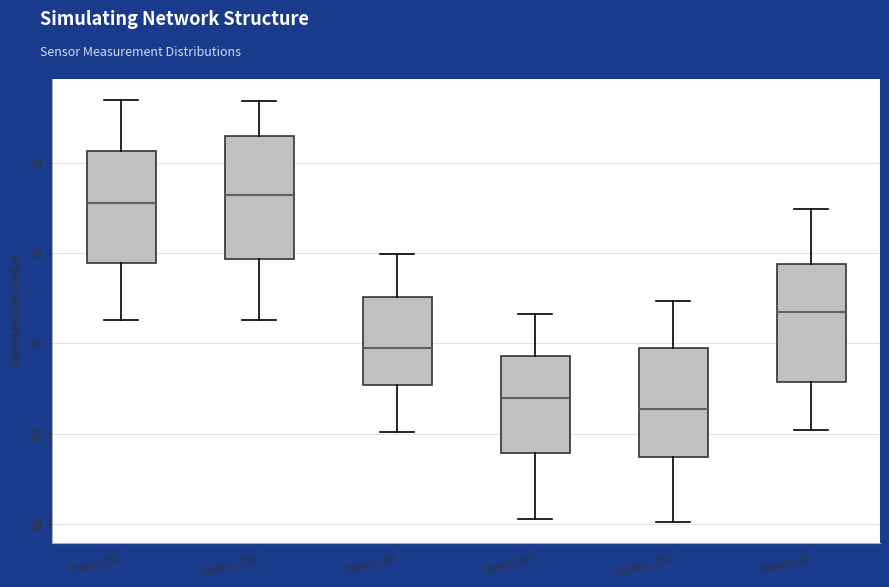

Where does the median line of the box for Diem5_150 sit on the y-axis? The values are not printed on the chart, so give them approximately, as read against the axis.

22.6